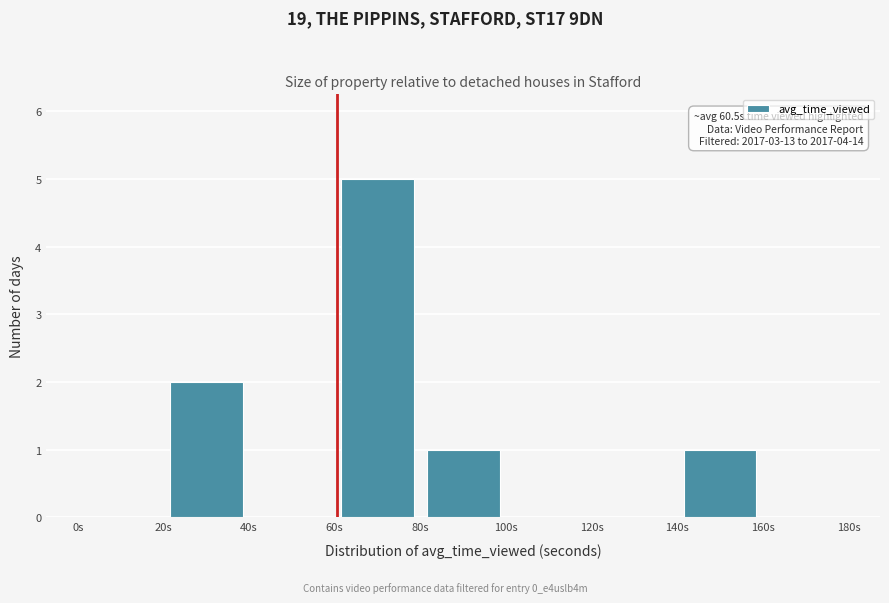

Over which range of the x-axis is the bar tallest?

60 to 80